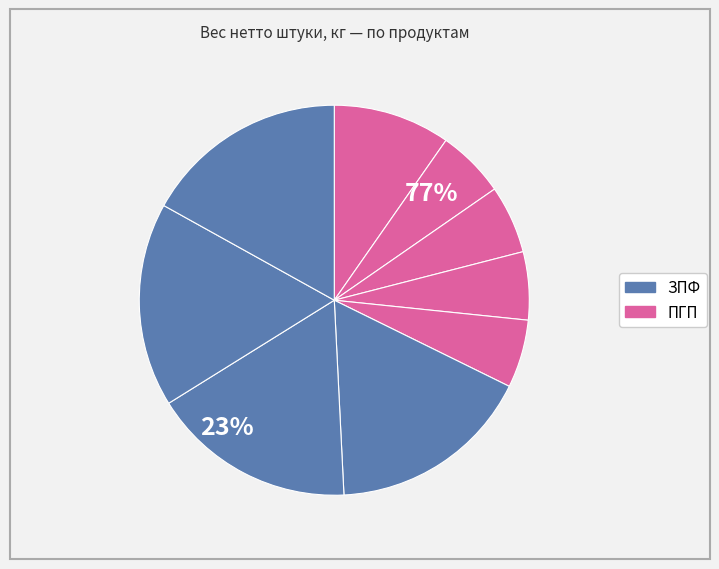

What percentage do Наггетсы Сочная курочка (3) and Наггетсы Сочная курочка (1) together represent?

11.3%